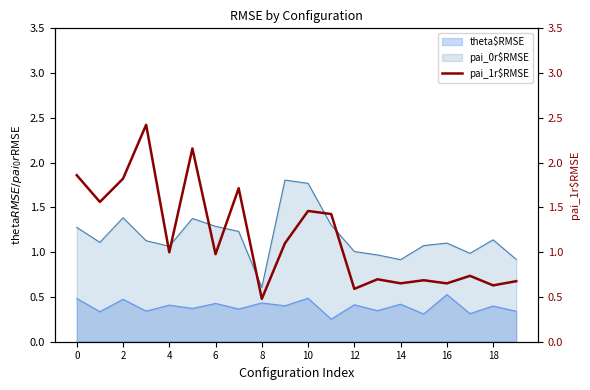

True or false: theta$RMSE has a value of 0.6 at 12.

False